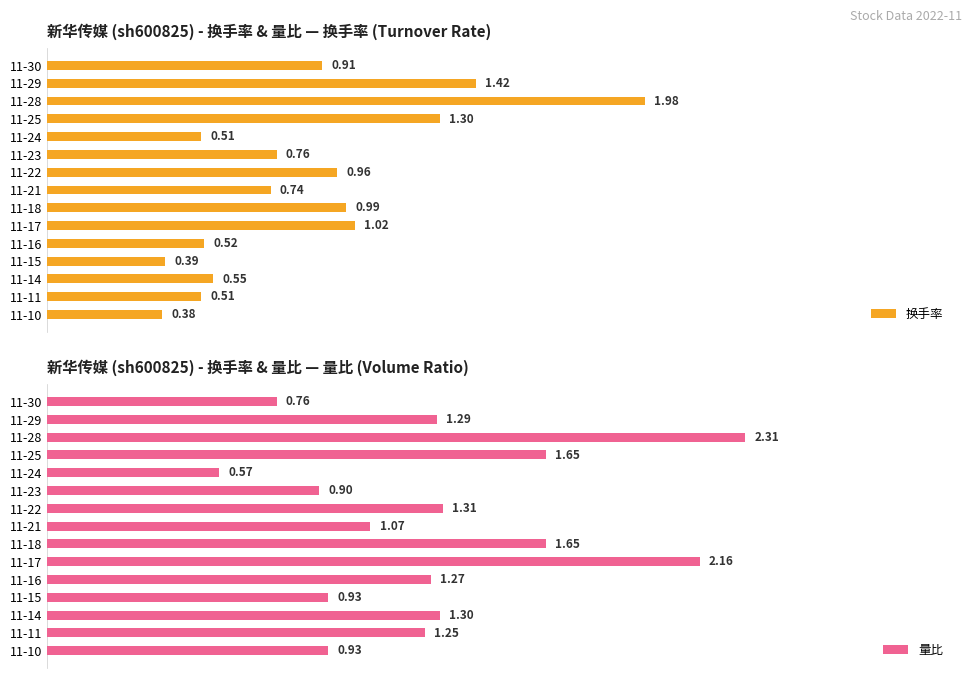

What is the difference between the maximum and second lowest values in the 换手率 series?

1.6